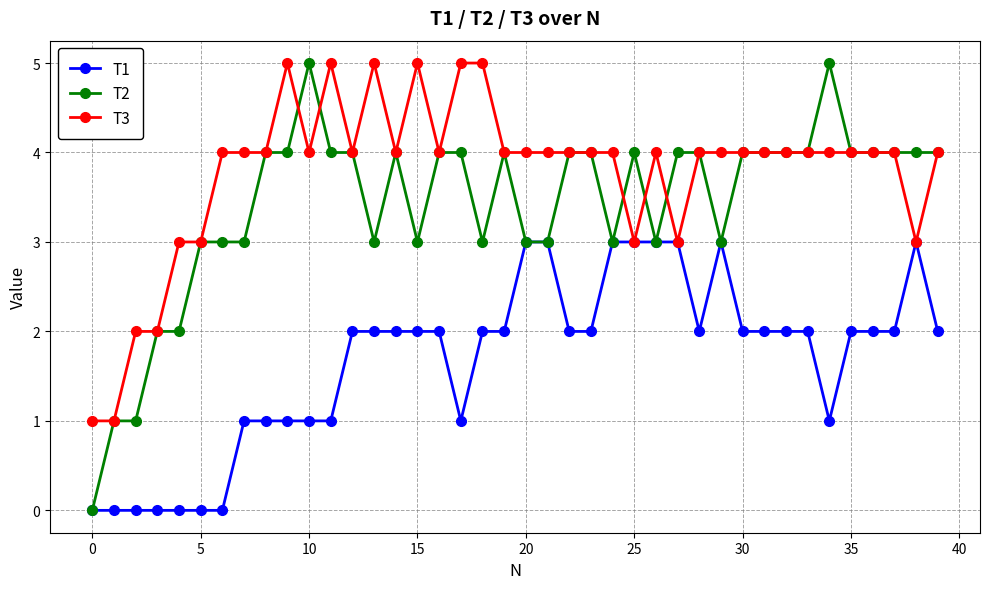

What are all the series names shown in the legend?

T1, T2, T3